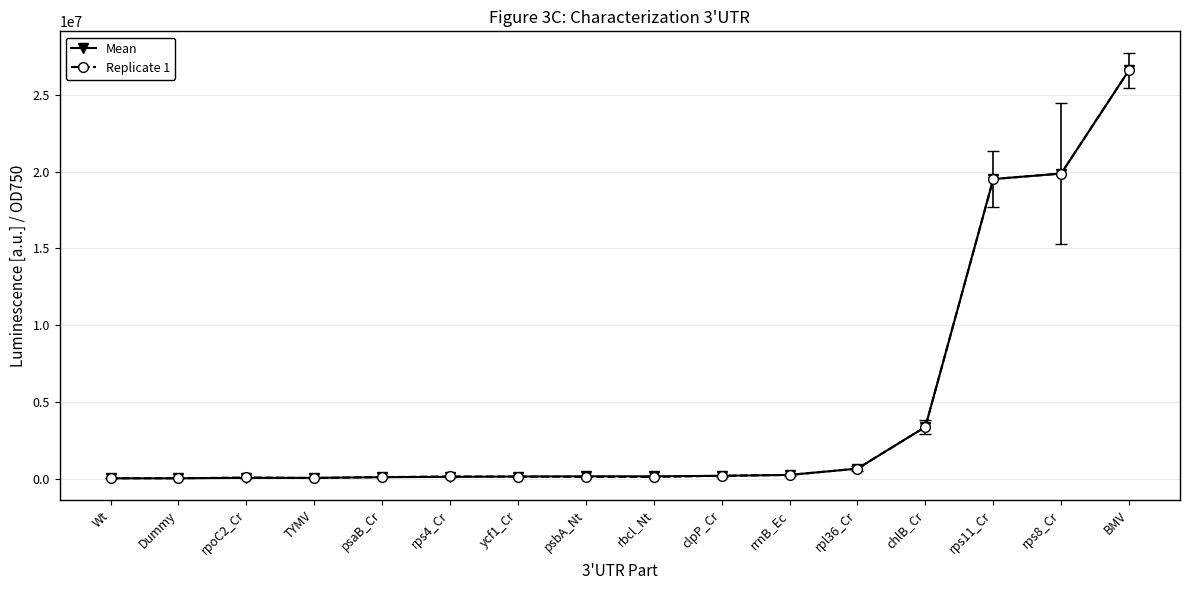

What is the sum of all Replicate 1 values?

71178203.0